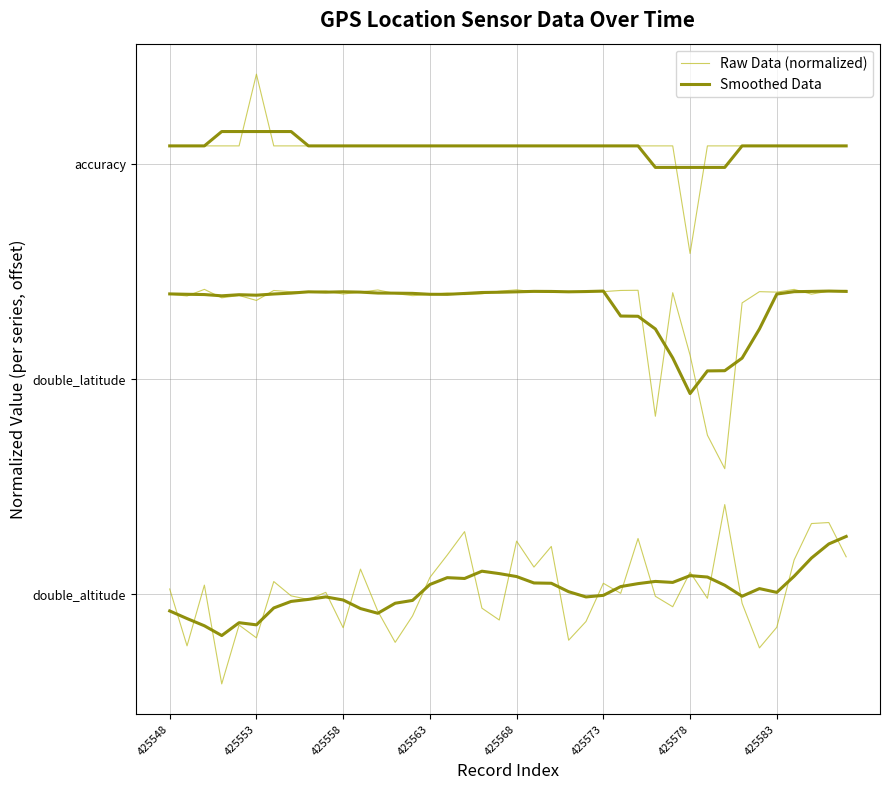

Count the number of data series in this chart.

2